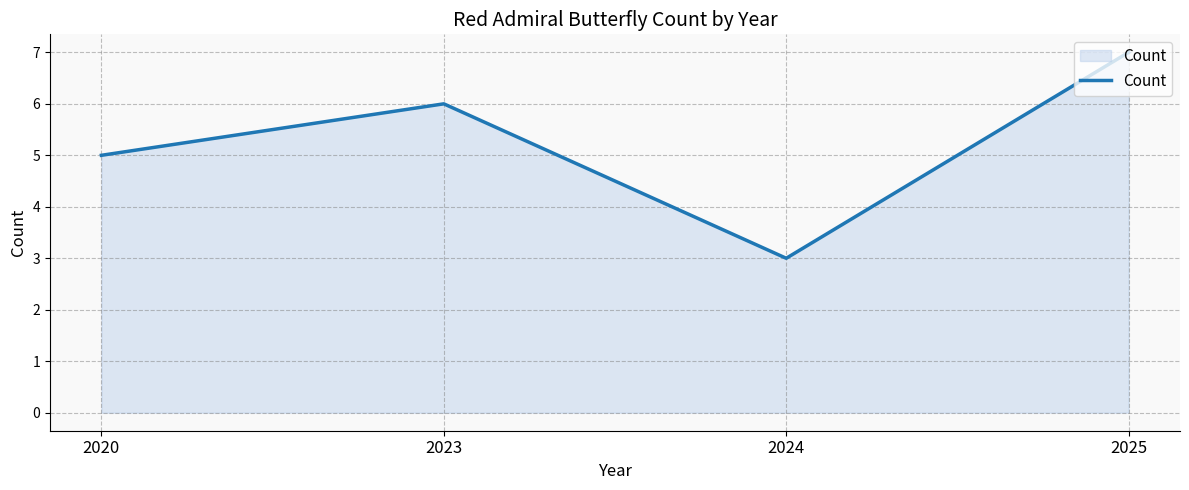

Reading left to right, what are all the values shown in this chart?

2020=5	2023=6	2024=3	2025=7